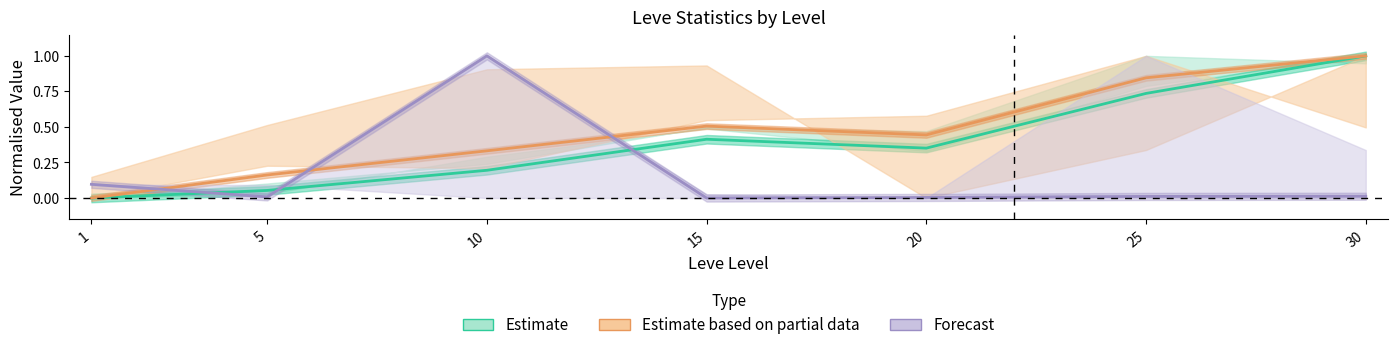

True or false: Forecast and Estimate intersect in this chart.

True